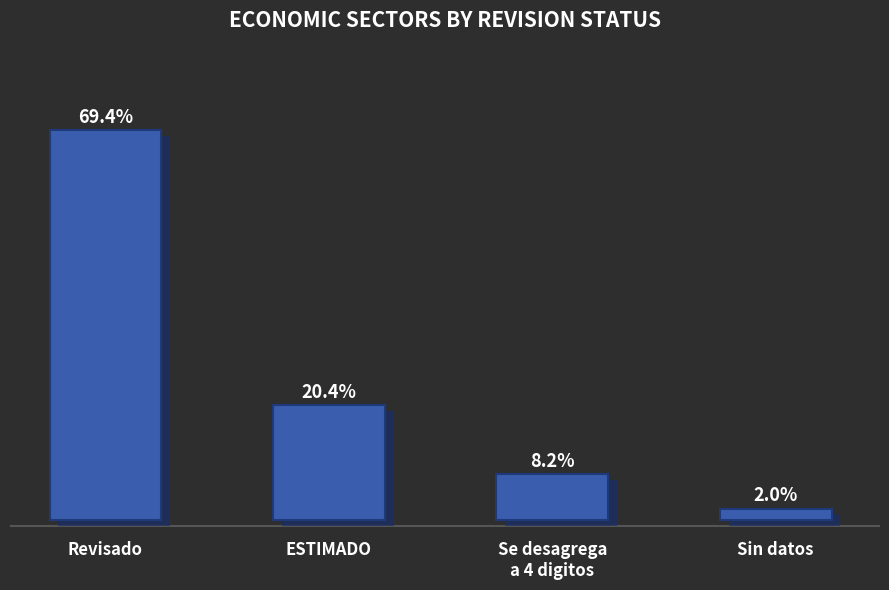

Which label corresponds to the smallest value in the chart?

Sin datos